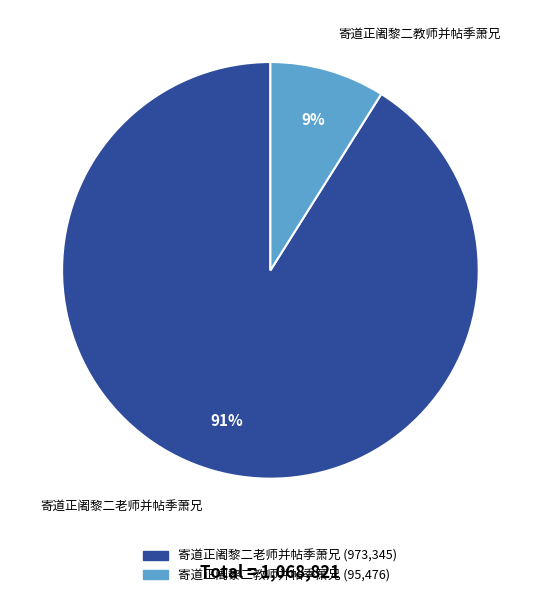

Does 寄道正阇黎二教师并帖季萧兄 account for over 50% of the chart?

No